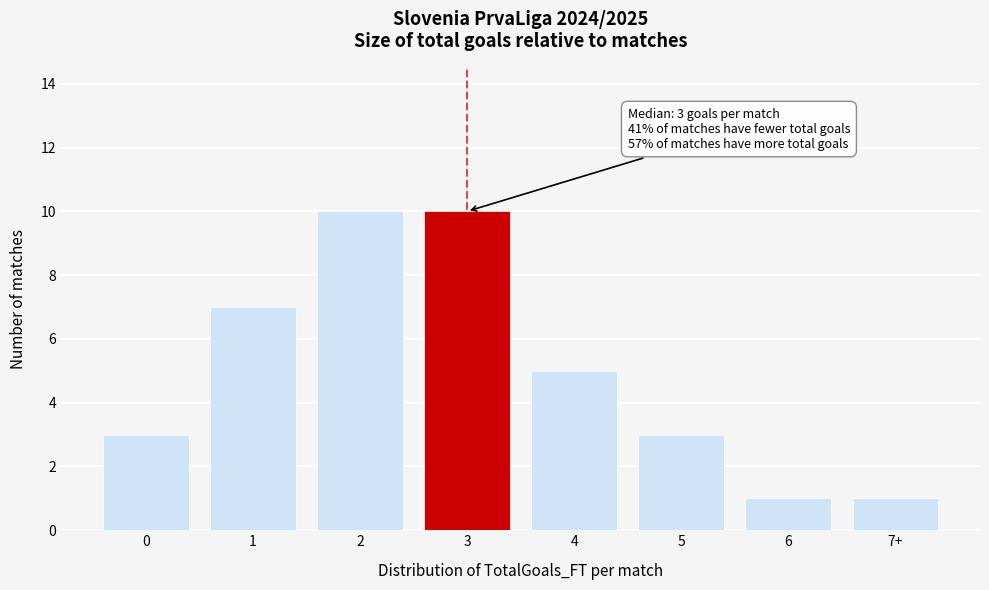

Reading left to right, transcribe all the data shown in this chart.

3	7	10	10	5	3	1	1